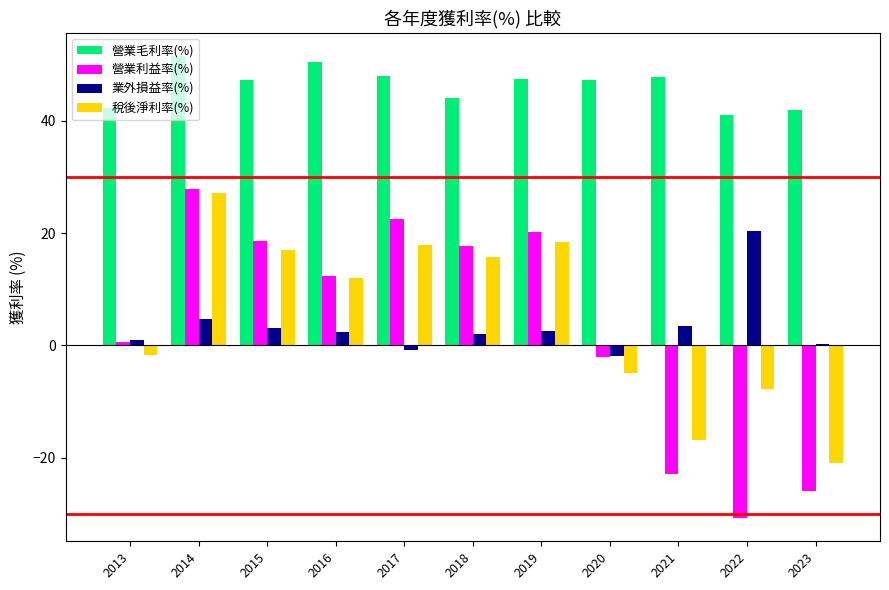

Where is 業外損益率(%) nearest to the value 9?

2014